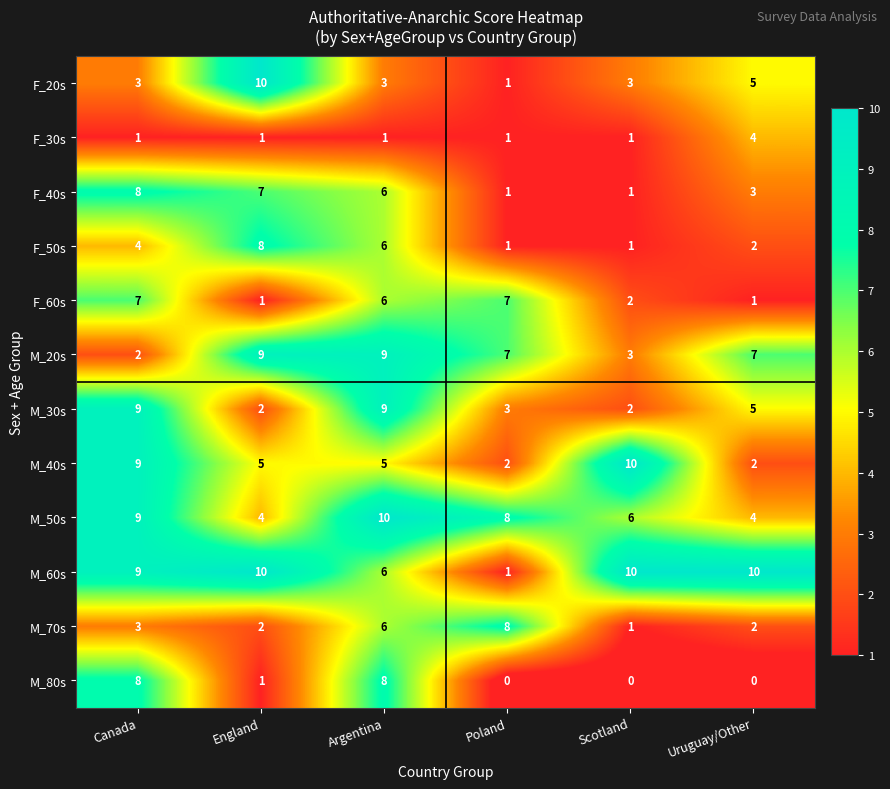

True or false: M_80s has a value of 4 at Argentina.

False